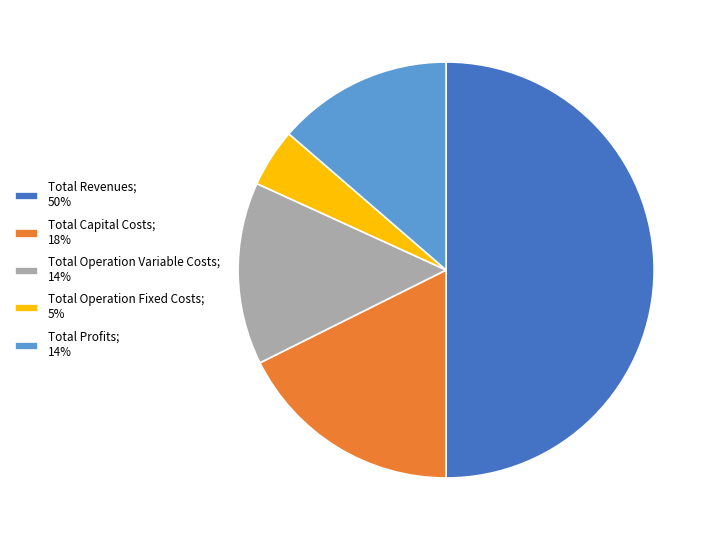

Does Total Operation Fixed Costs; 5% represent more than half of the total?

No